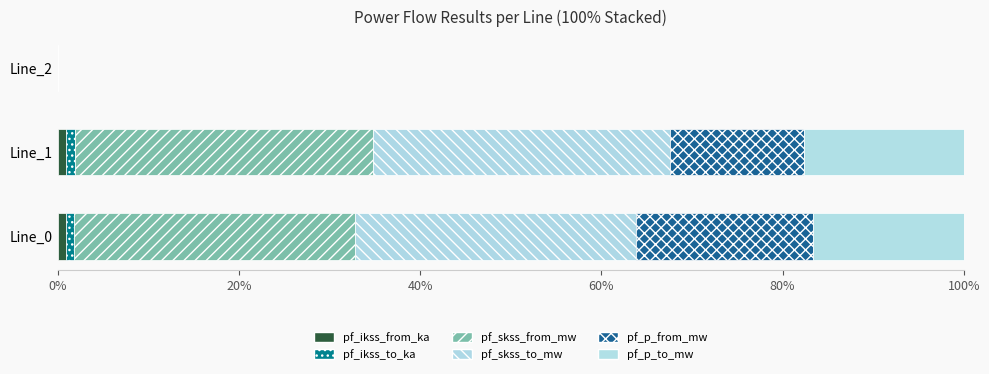

Count the number of data series in this chart.

6